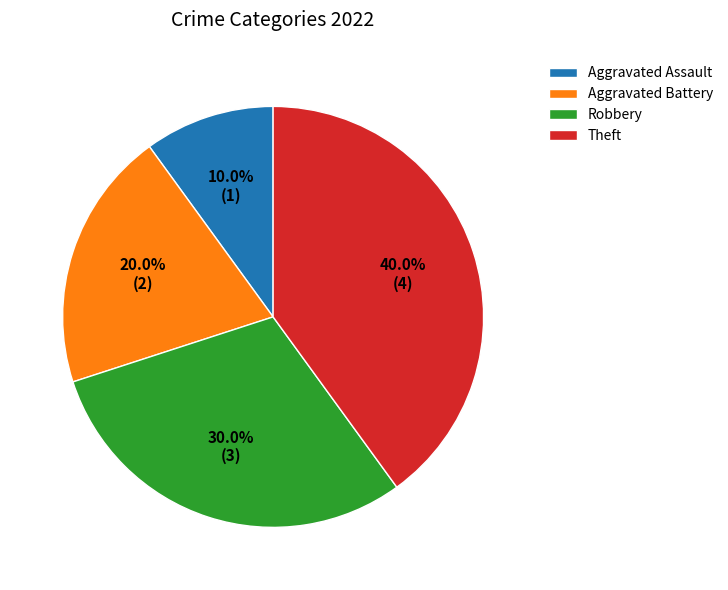

What percentage do Robbery and Theft together represent?

70.0%